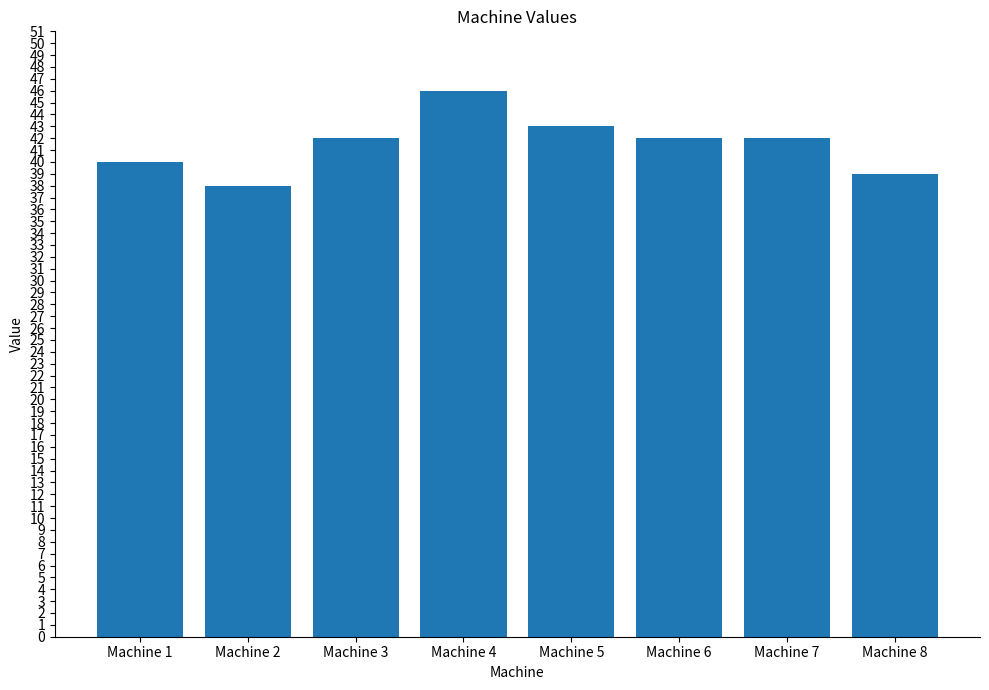

What is the difference between the maximum and second lowest values?

7